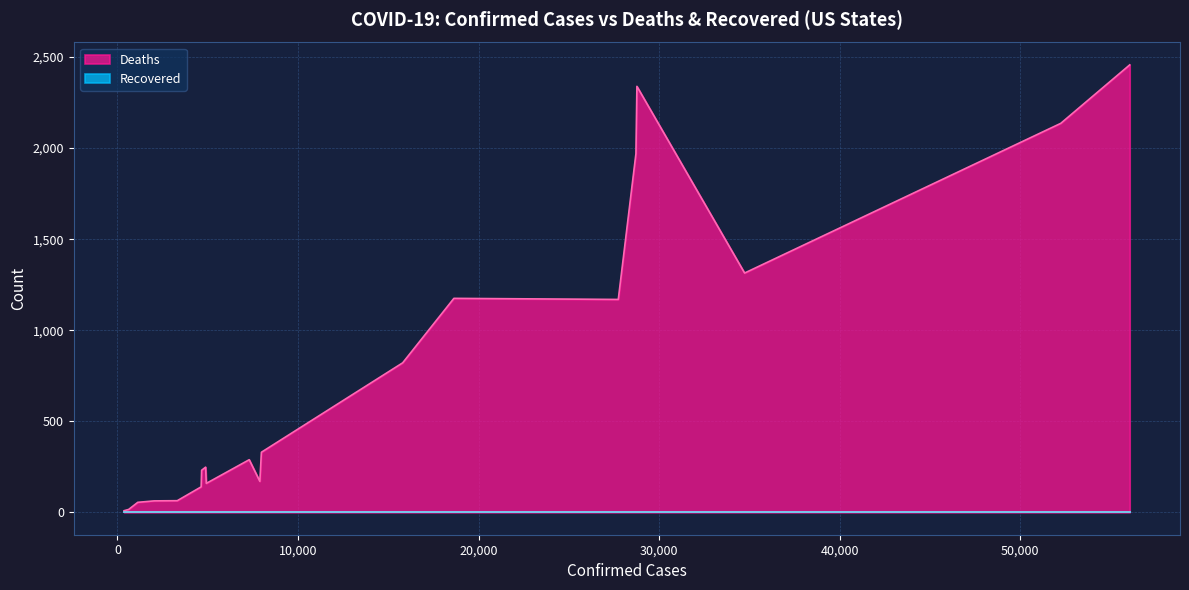

What is the greatest value displayed?

2457